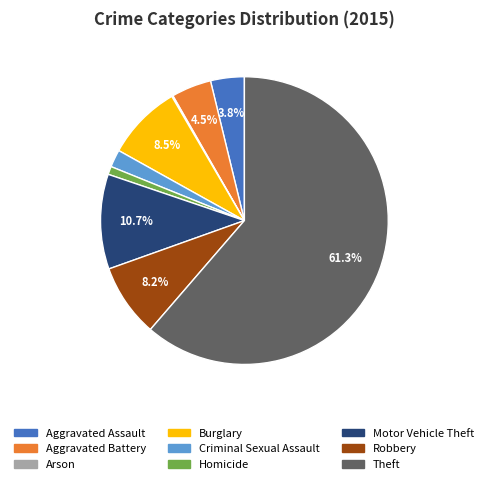

Which category has the biggest portion of the pie?

Theft